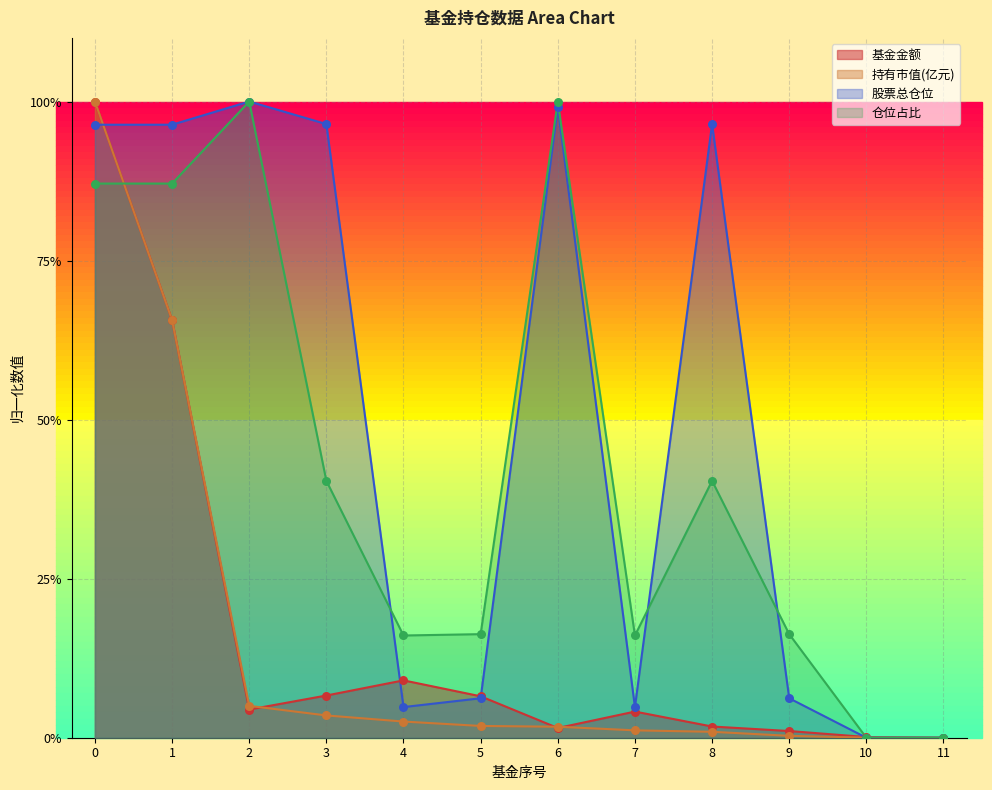

What is the total value across all series at 7?

0.3